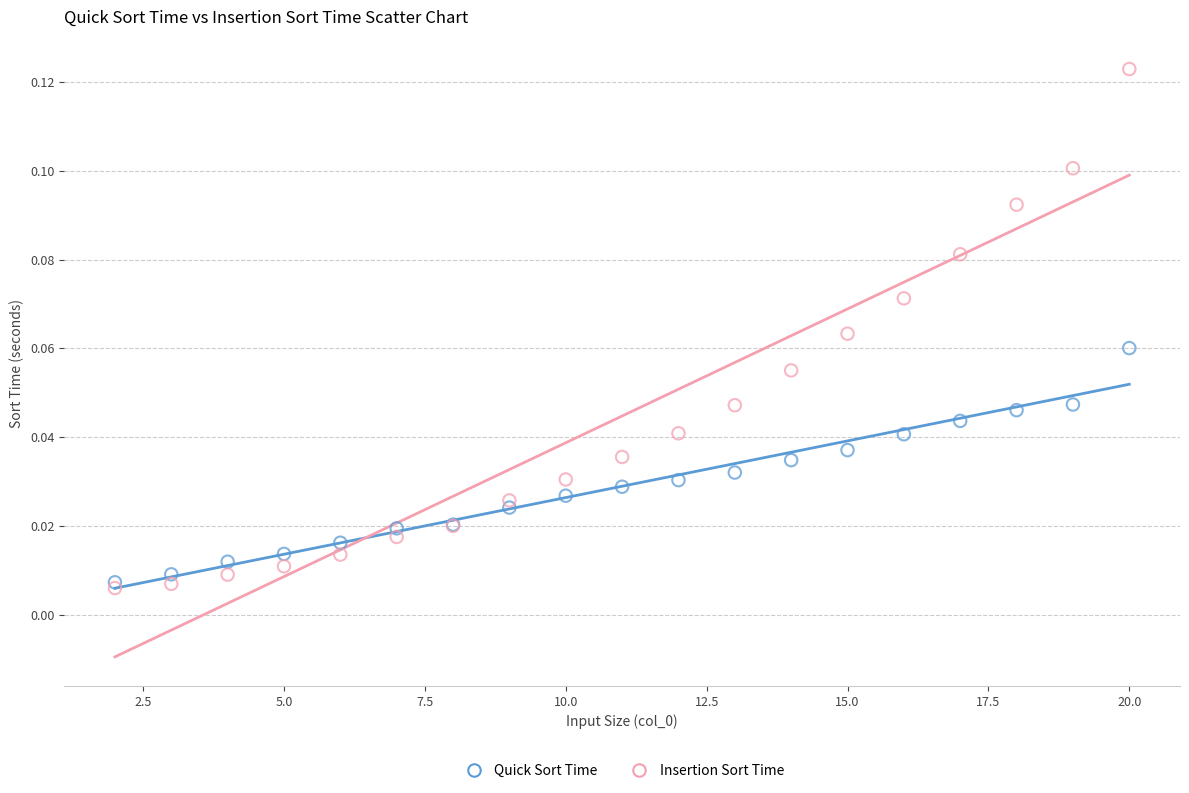

What are all the series names shown in the legend?

Quick Sort Time, Insertion Sort Time